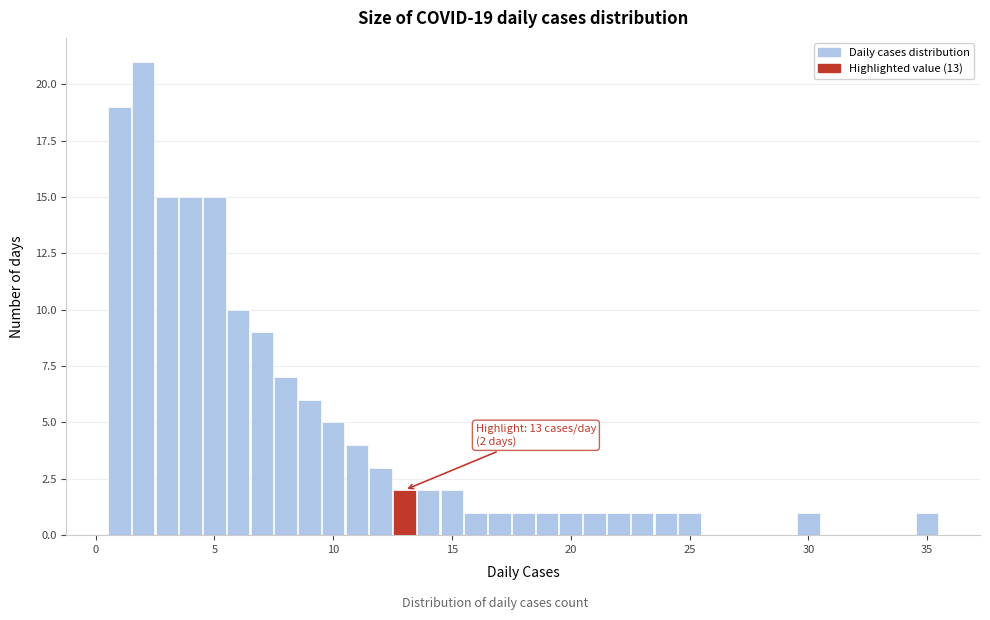

Around what value on the x-axis is the tallest bar? Give the approximate position of its centre, as read against the axis.

2.0